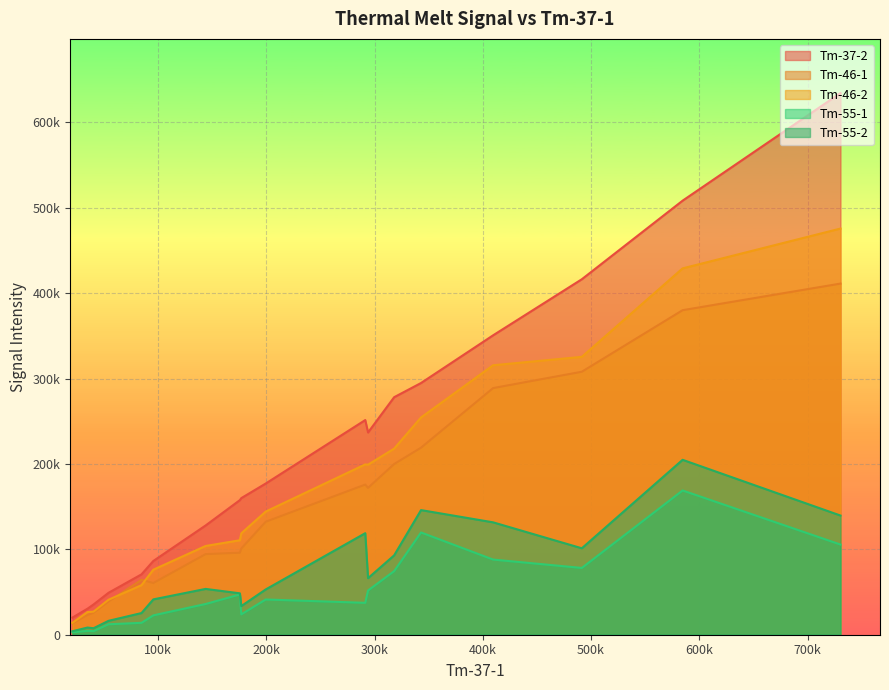

Rank the series by their maximum value, from lowest to highest.

Tm-55-1, Tm-55-2, Tm-46-1, Tm-46-2, Tm-37-2